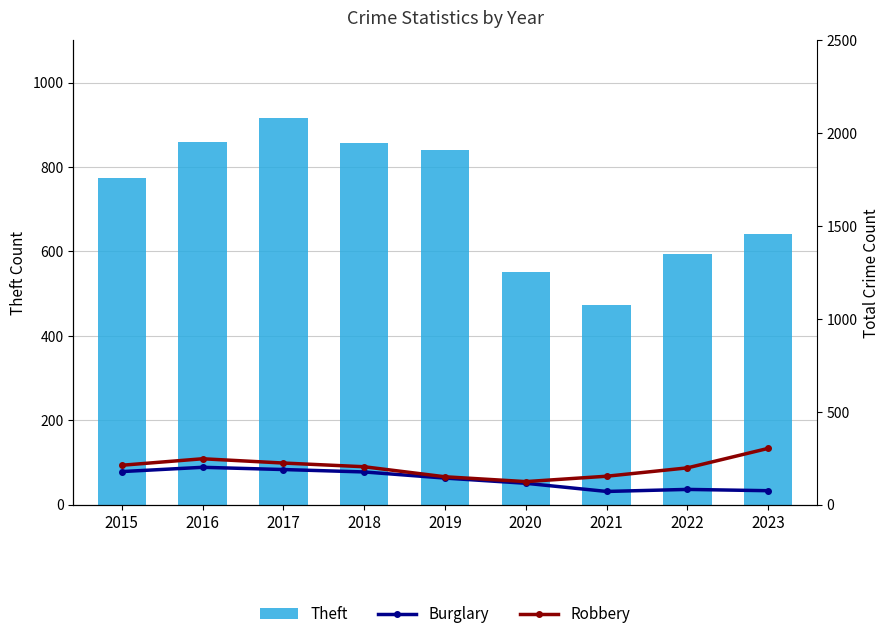

How many data points does each series have?

9